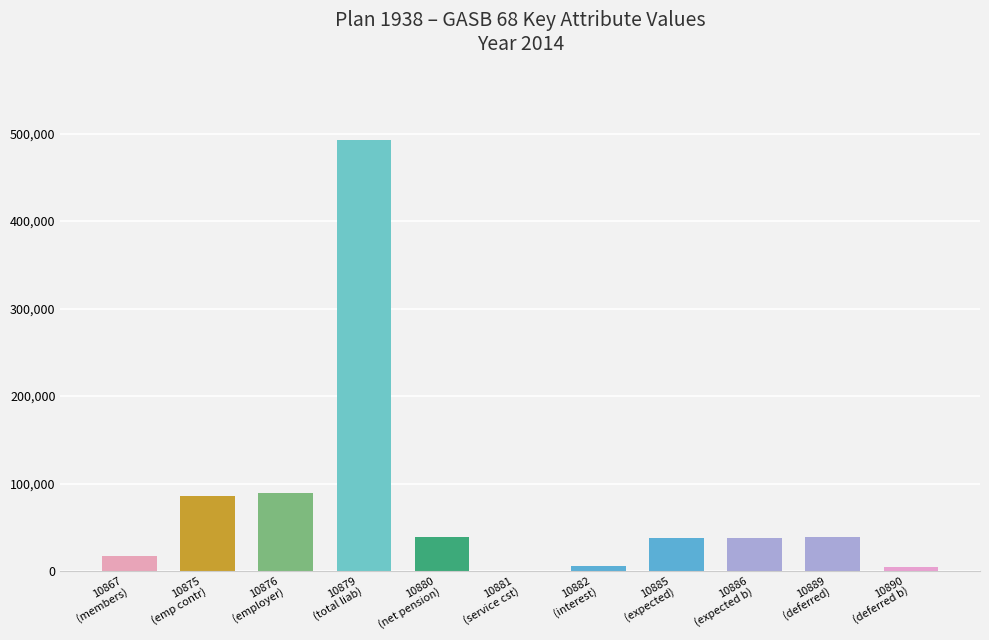

What is the greatest value displayed?

492882